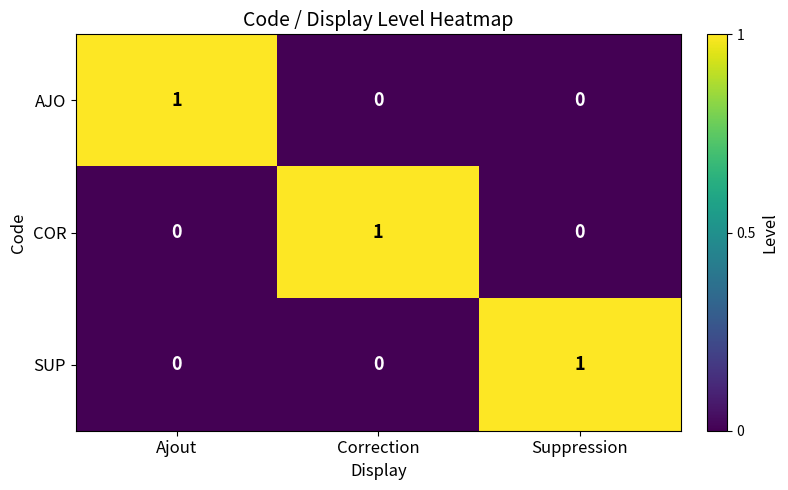

How many COR values are between 0 and 1?

3